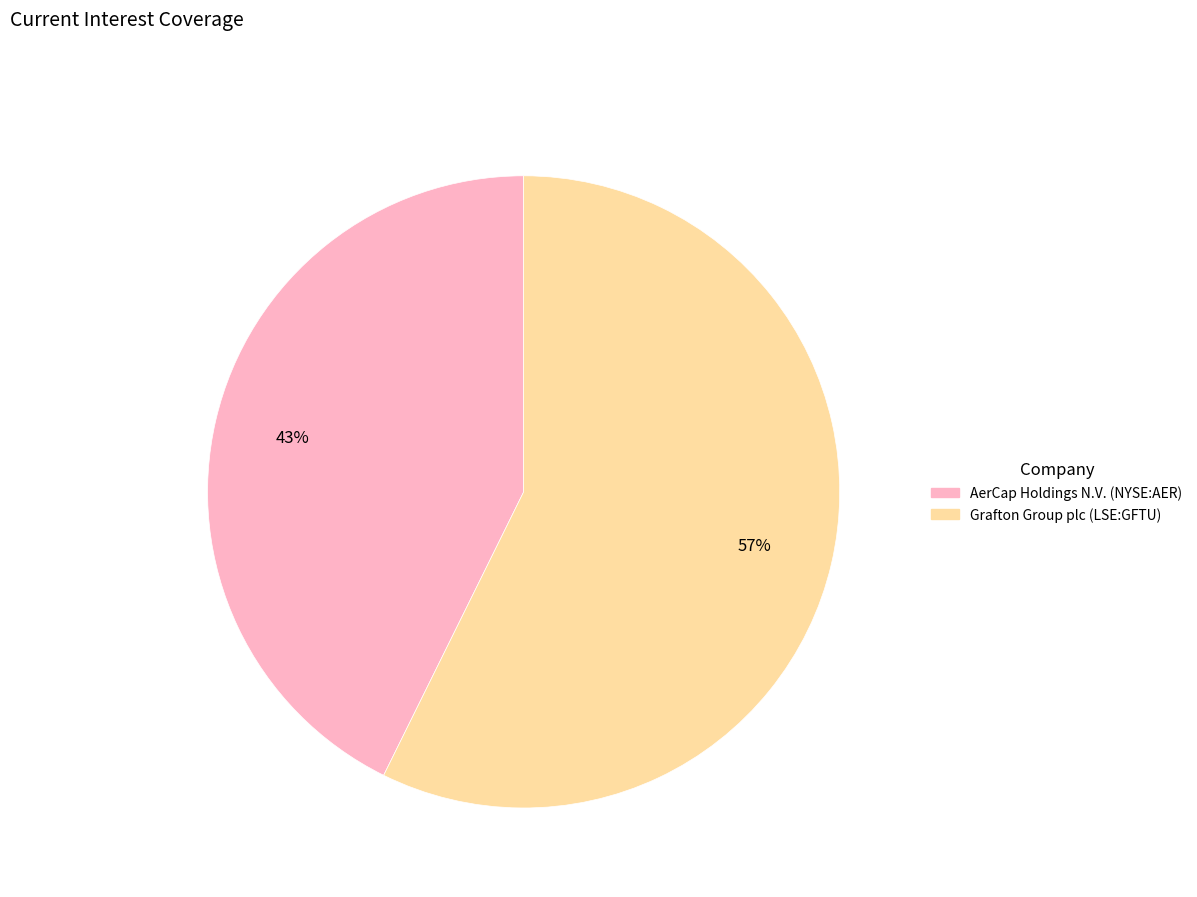

Is there any slice that represents more than half of the pie?

Yes